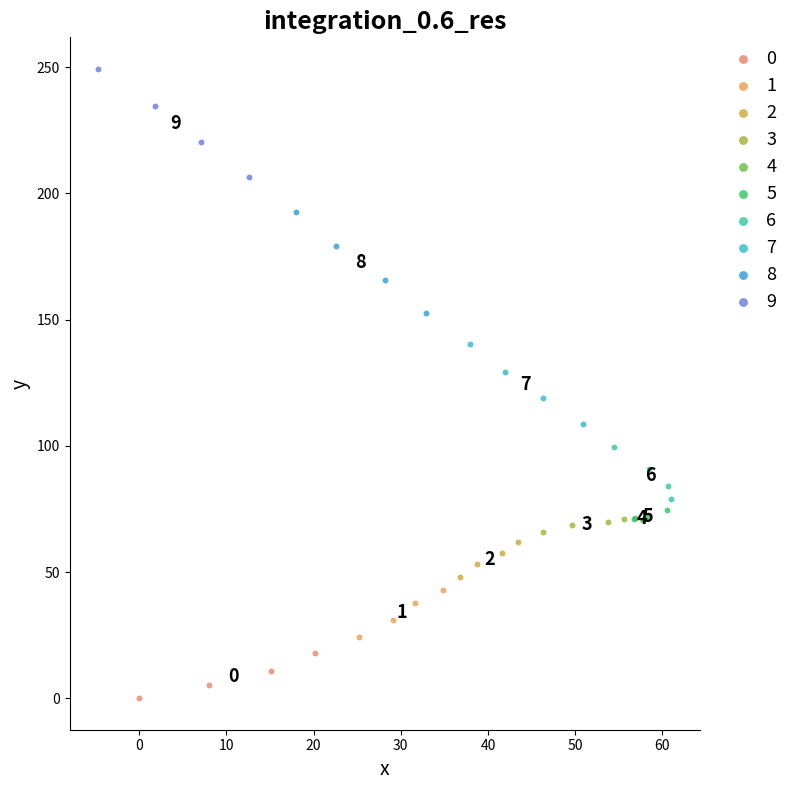

Which series reaches the maximum Y coordinate?

9